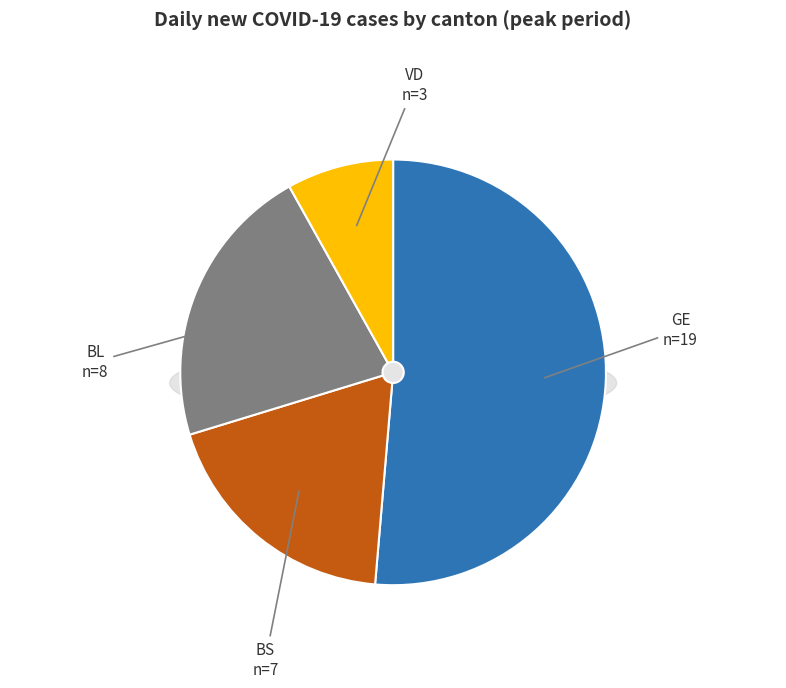

What percentage is NOT represented by VD?

91.9%